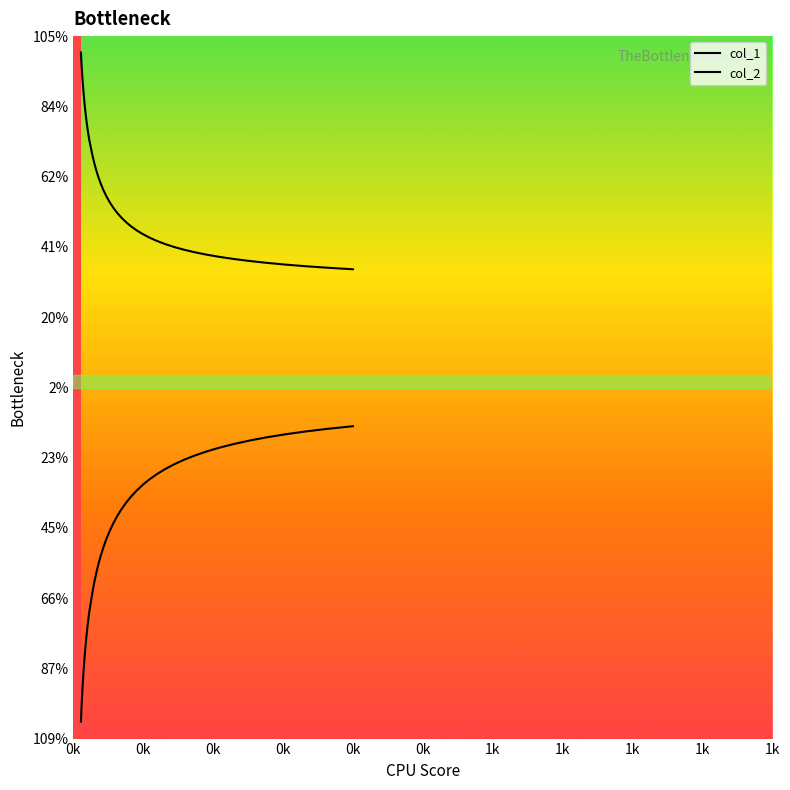

Does the chart have visible grid lines?

No